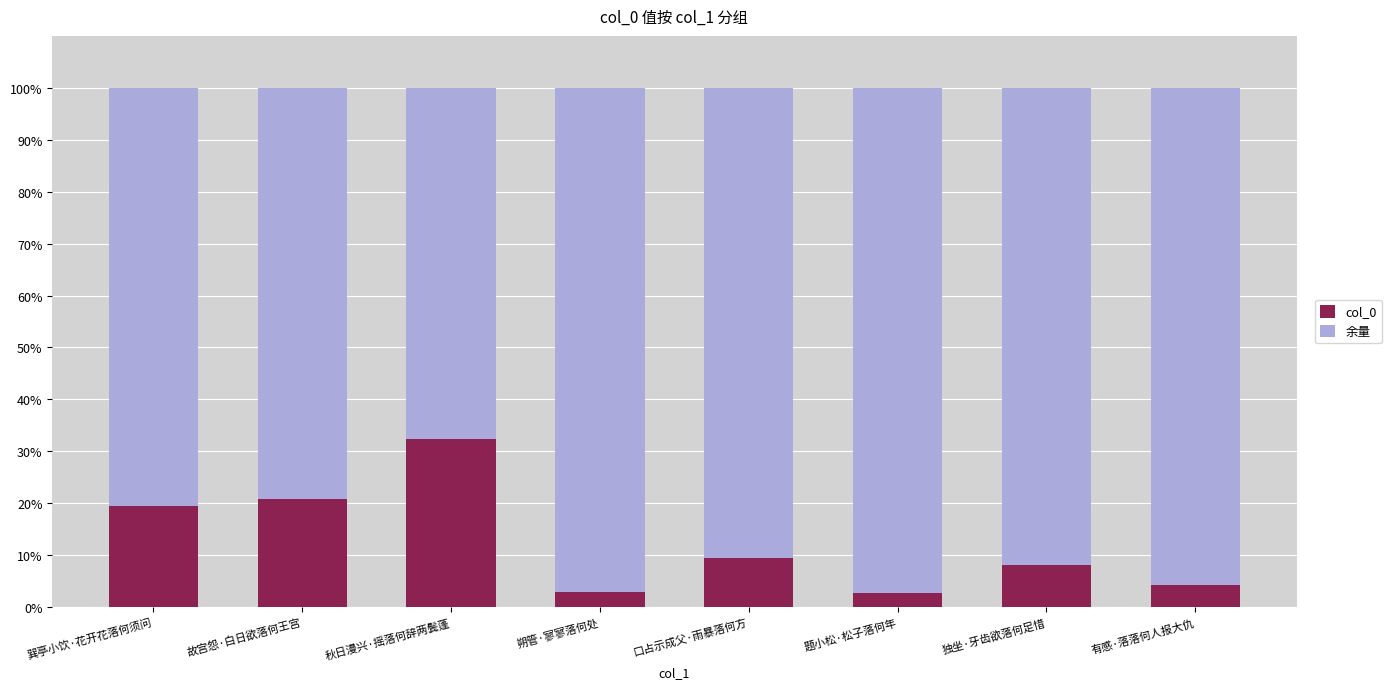

How many values in the col_0 series are below 9?

4